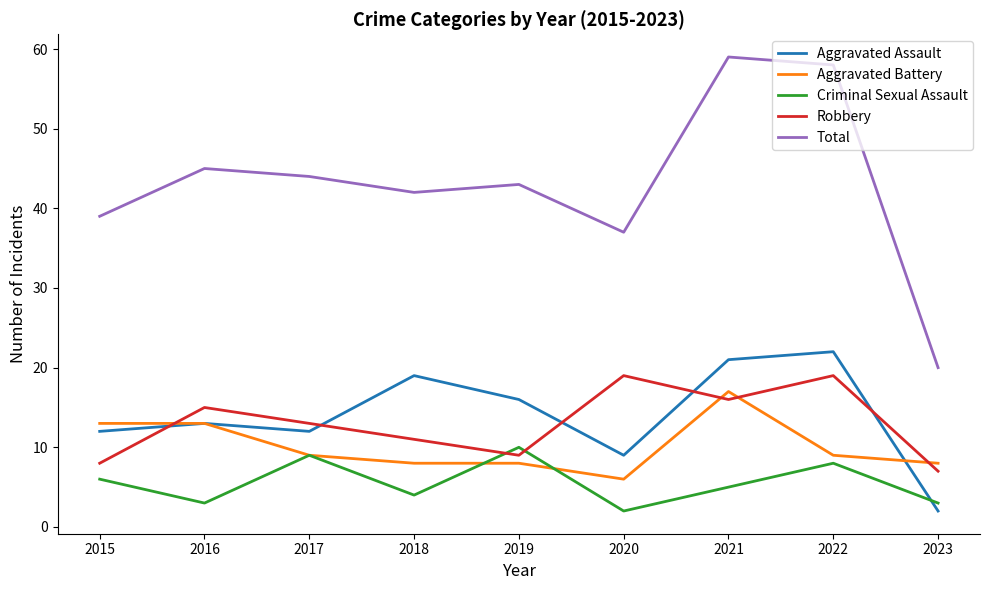

What value does the Total series have at 2020, to the nearest 10?

40